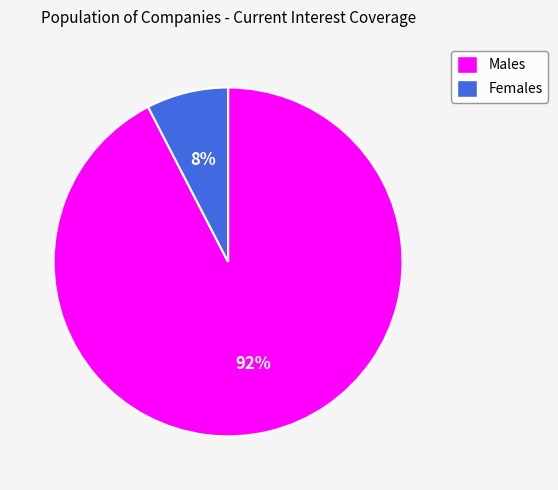

To the nearest percent, what is the average slice percentage?

50%